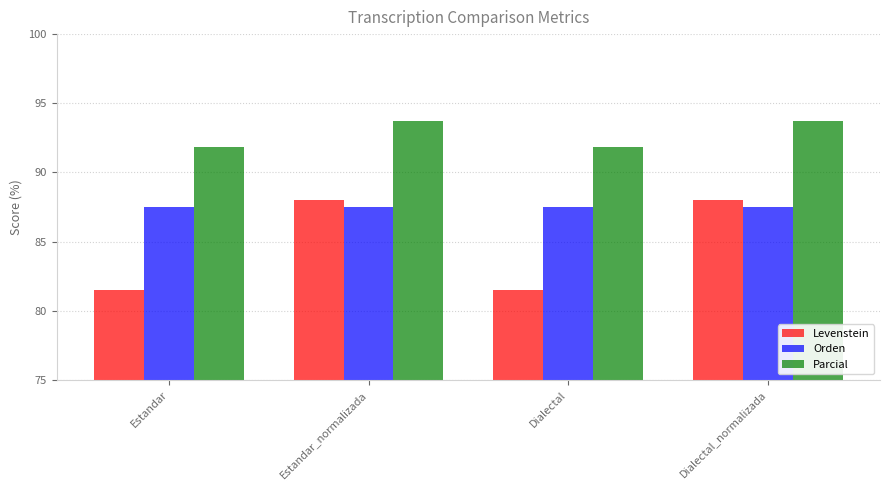

What is the difference between the Levenstein values at Estandar and Dialectal_normalizada?

6.5